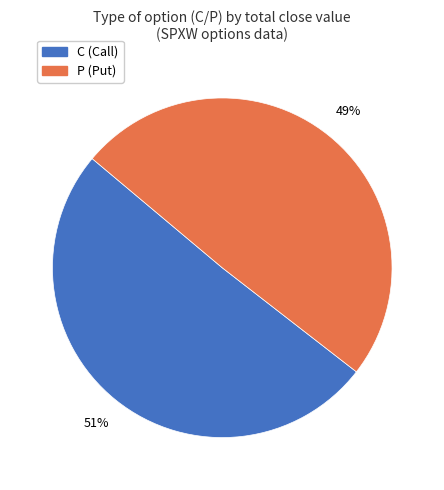

Which category has the biggest portion of the pie?

C